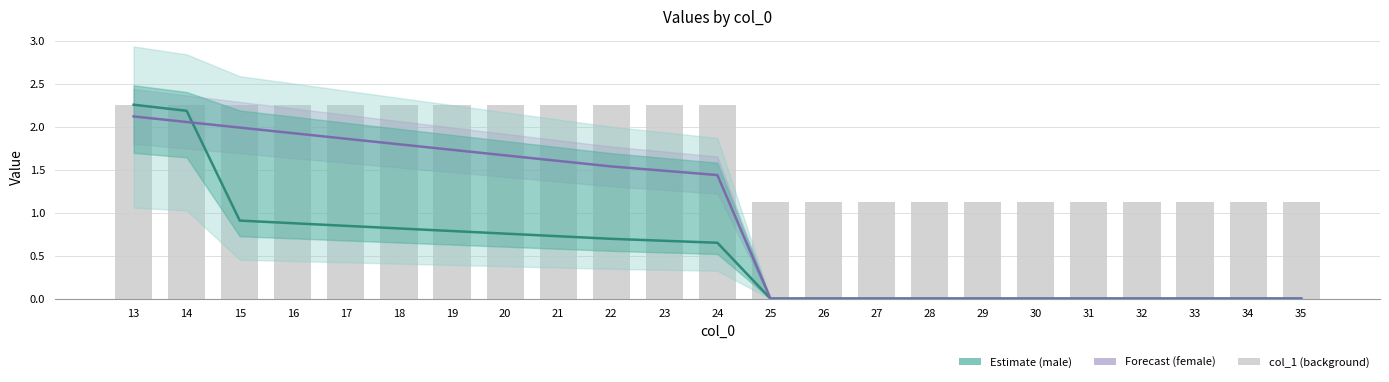

At 29, list the series in order from smallest to largest.

male, female, col_1 (background)